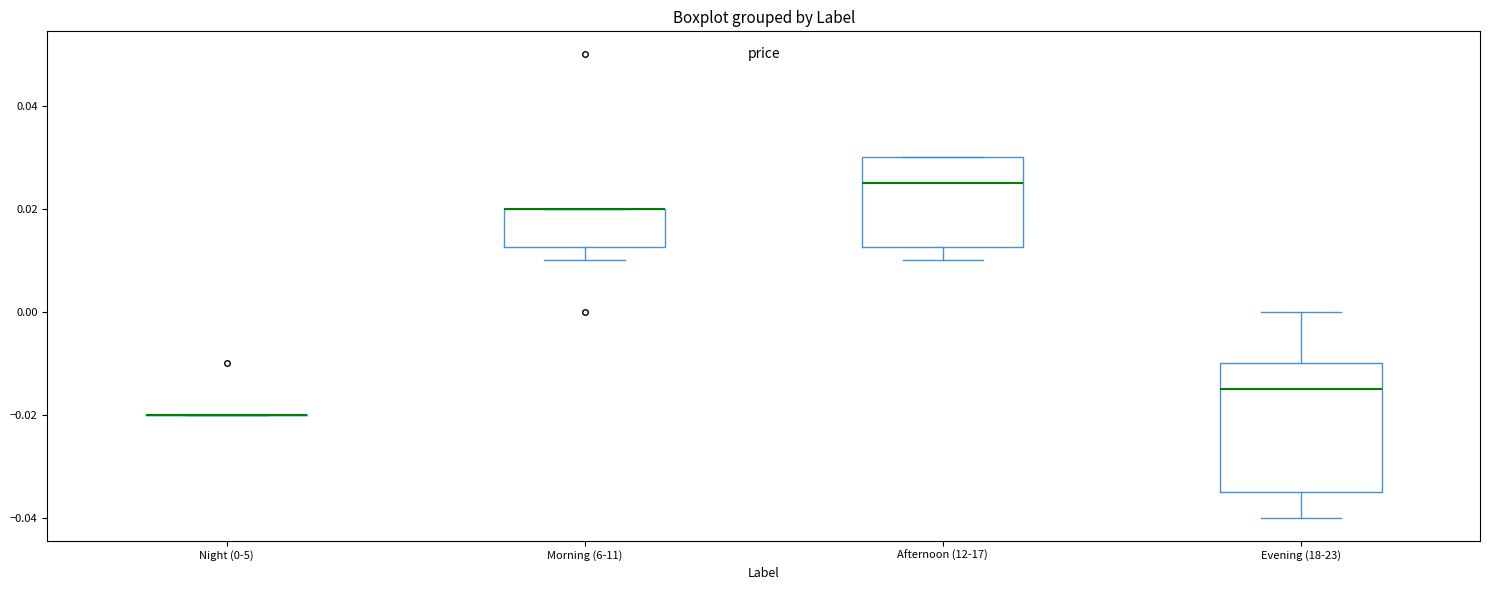

Which box is the tallest, from its lower edge to its upper edge?

Evening (18-23)